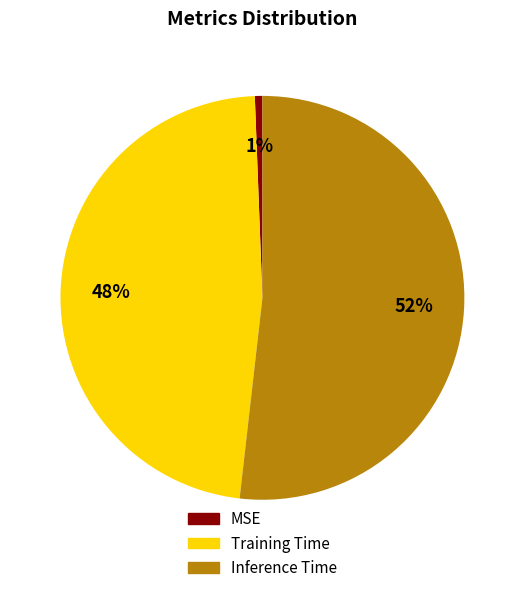

Is the sum of Training Time and MSE greater than half?

No